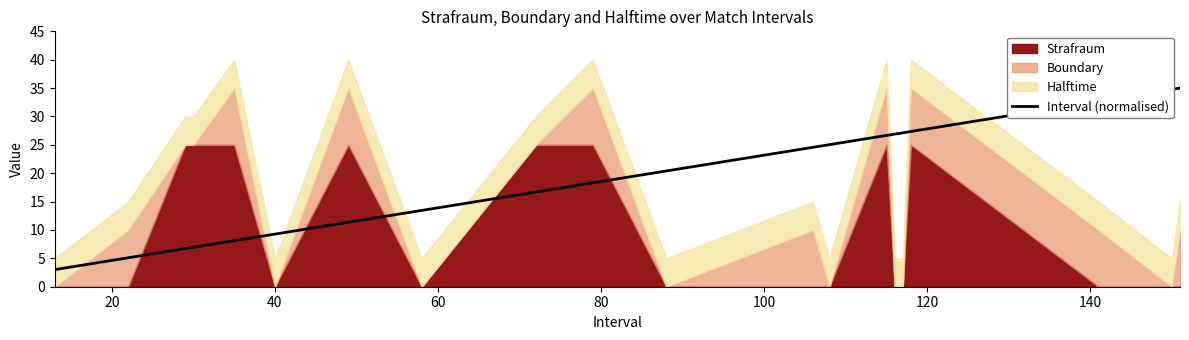

What is the highest value of the Interval (normalised) series?

35.0